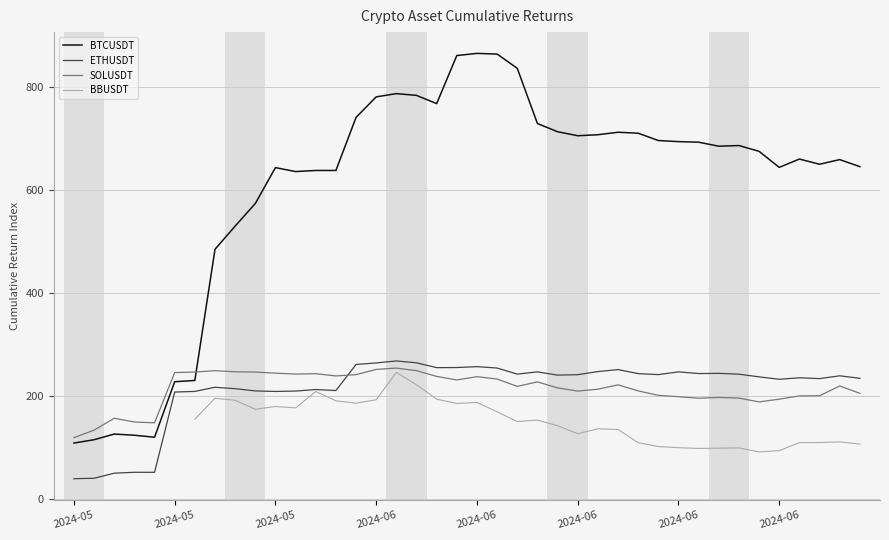

Is this an area chart (filled region under the line)?

No